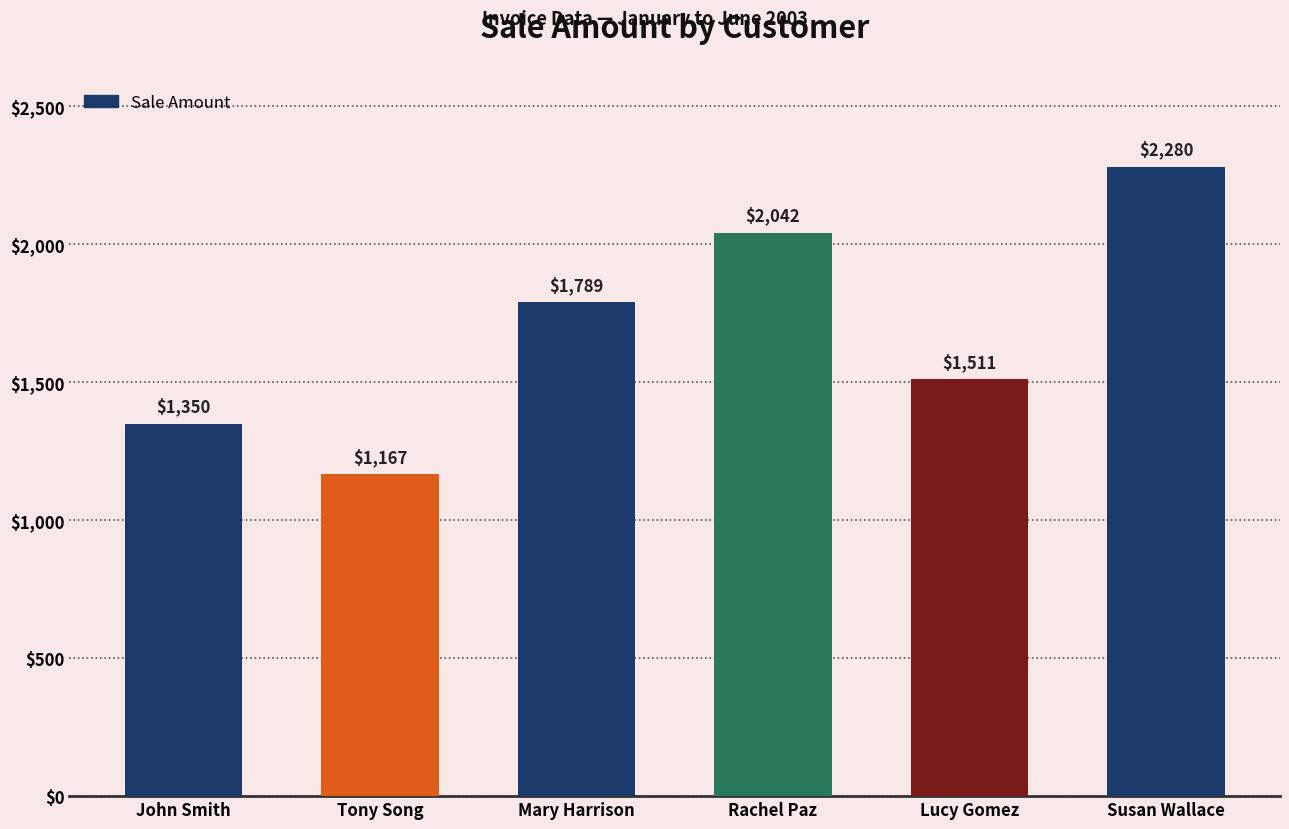

How many series are shown in this chart?

1